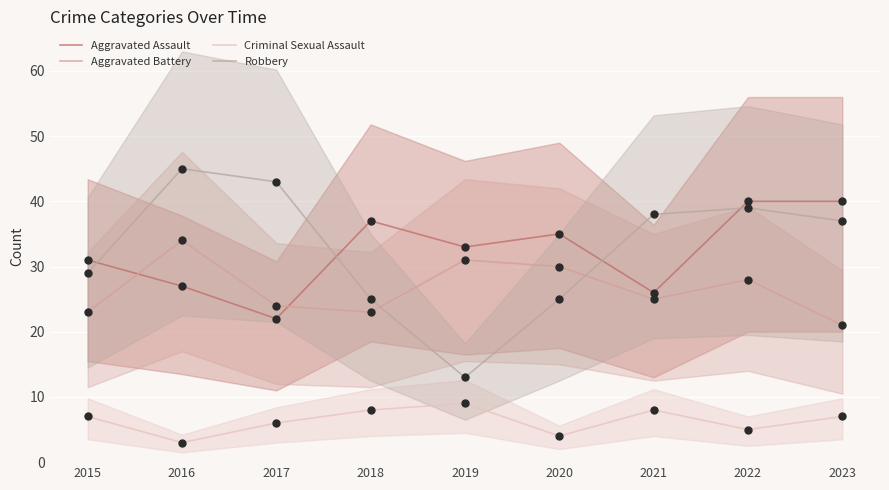

Which series reaches the minimum Y coordinate?

Criminal Sexual Assault